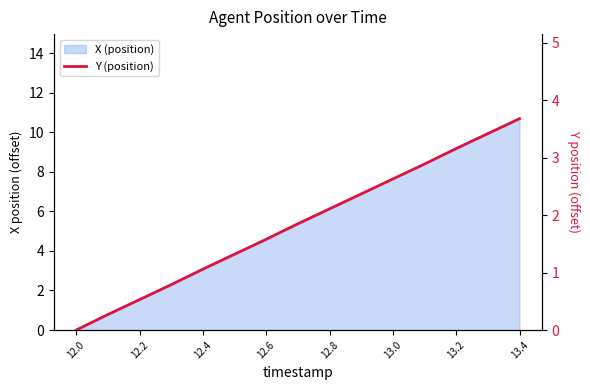

What is the value of the 10th point from the left?

2.4